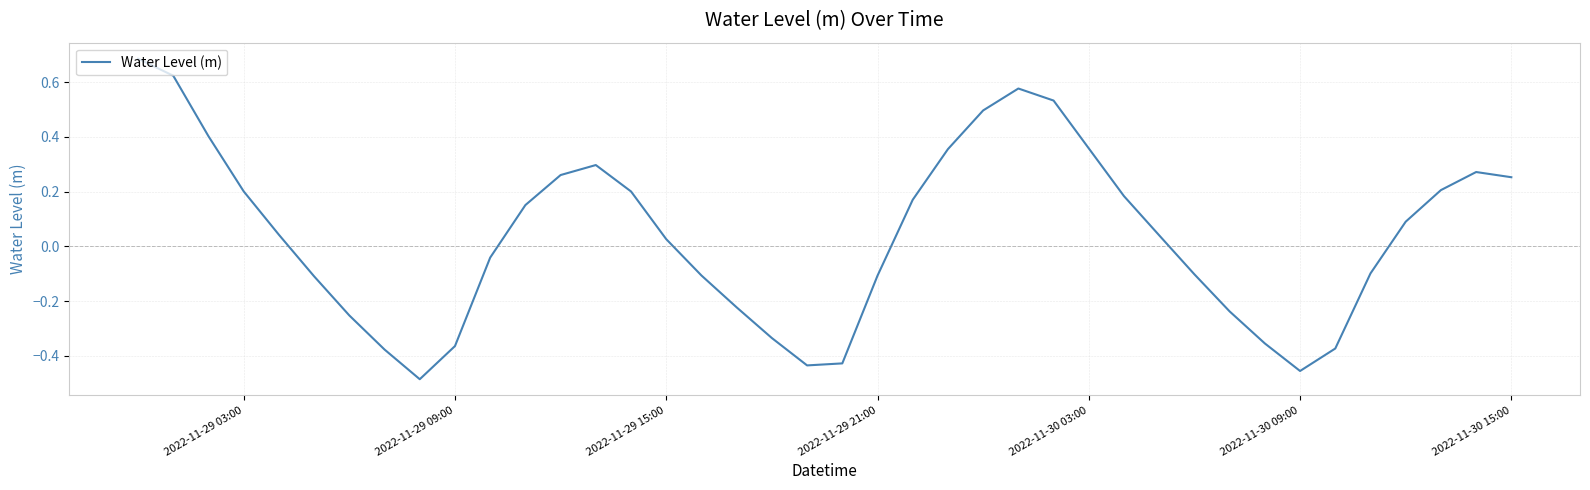

What is the difference between the maximum and minimum values?

1.2